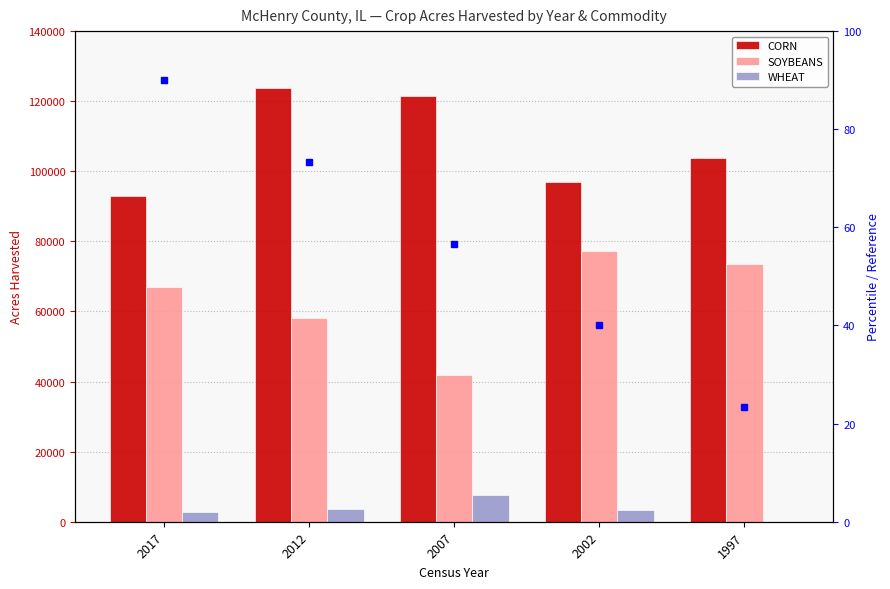

How many distinct data groups are displayed?

3